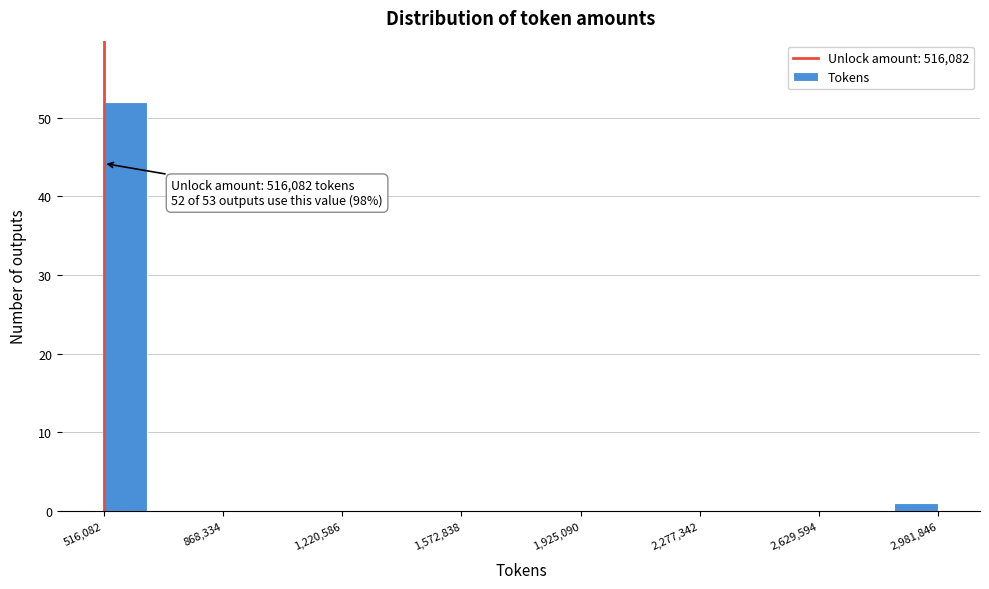

Around what value on the x-axis is the tallest bar? Give the approximate position of its centre, as read against the axis.

600000